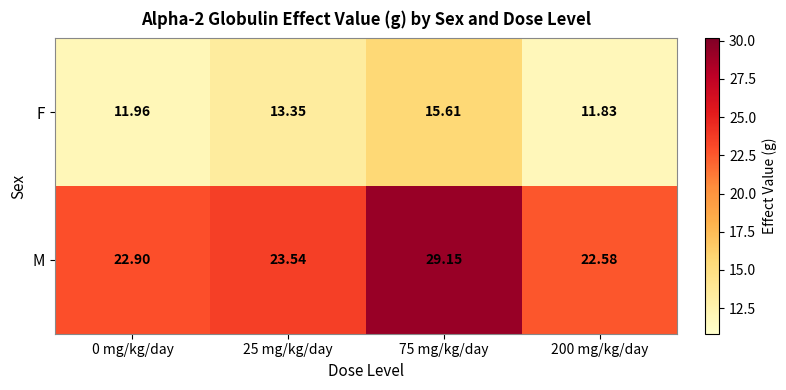

Which series has the largest total across all categories?

M